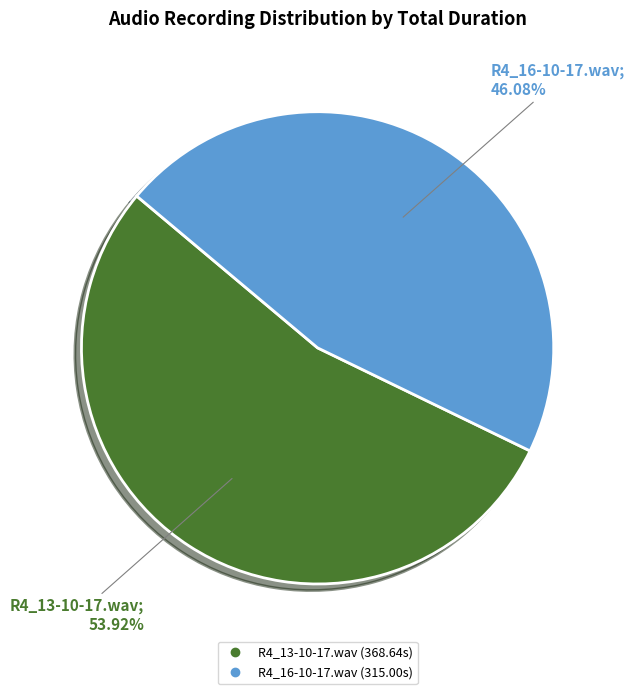

Is there any slice that represents more than half of the pie?

Yes